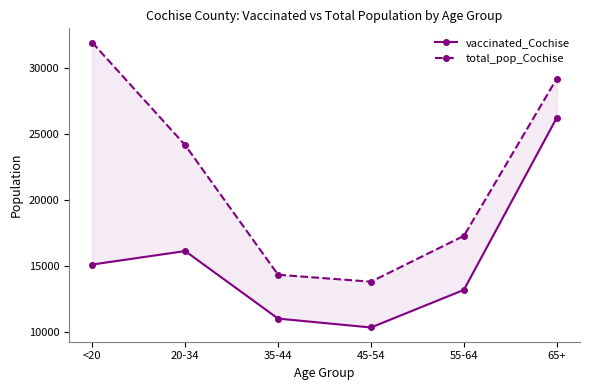

How many data points in vaccinated_Cochise are above 15116?

2